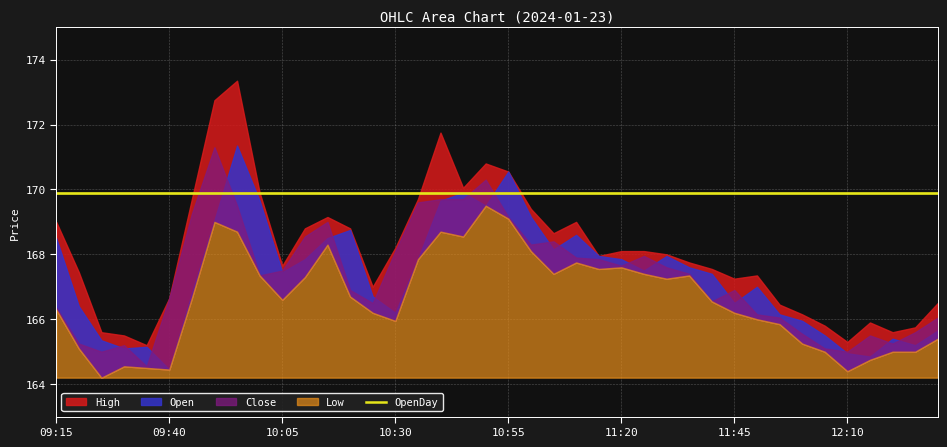

What are all the series names shown in the legend?

High, Open, Close, Low, OpenDay